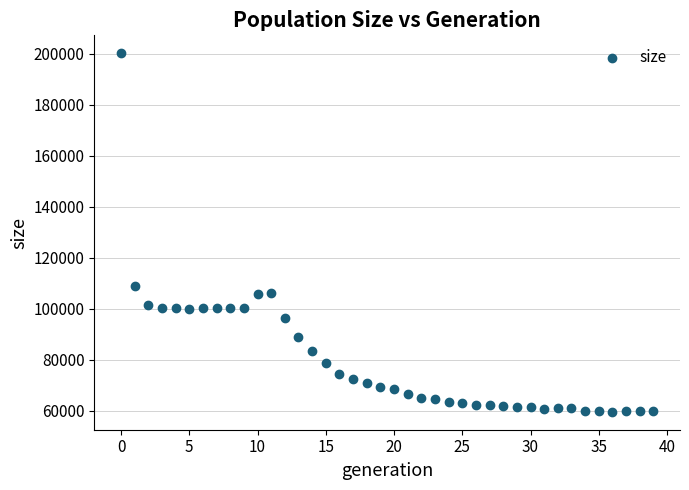

What Y value in the scatter plot is closest to 129889?

109037